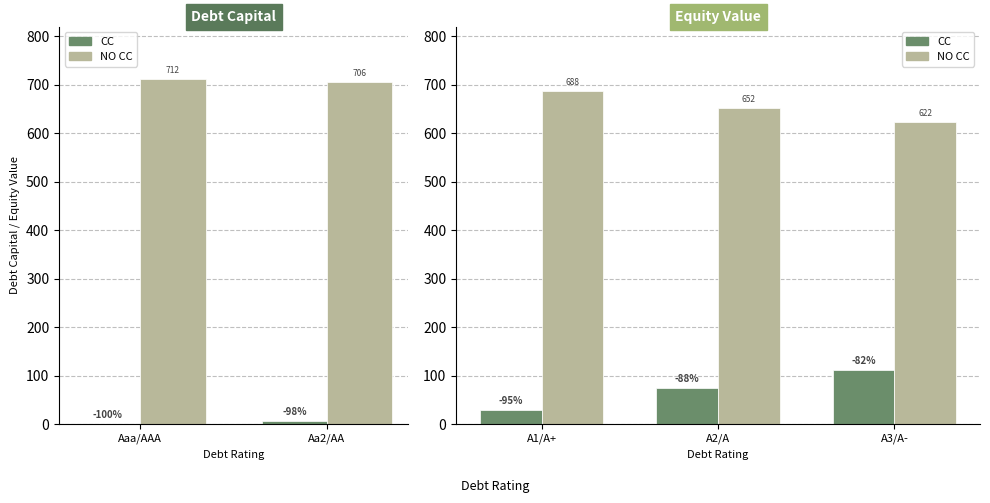

What is the value of the CC bar at the 3rd from the left?

111.7